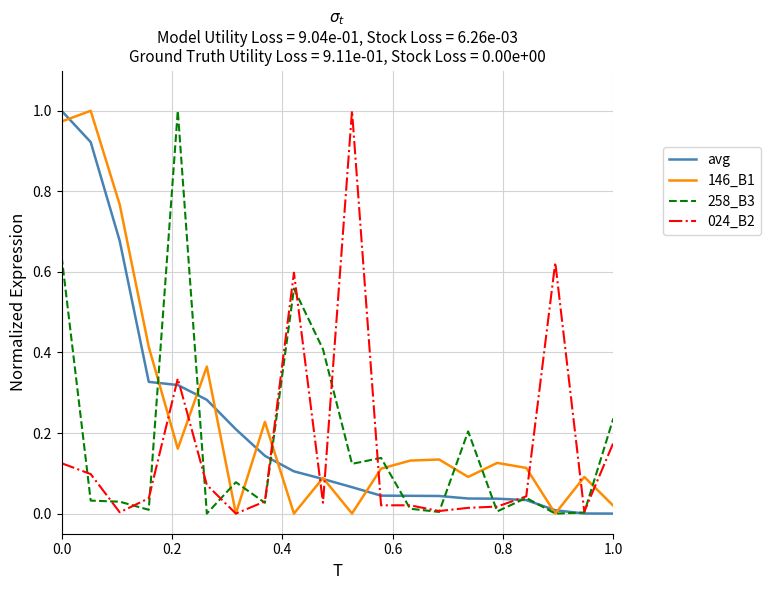

True or false: 146_B1 has more than 2 interior local peaks.

True